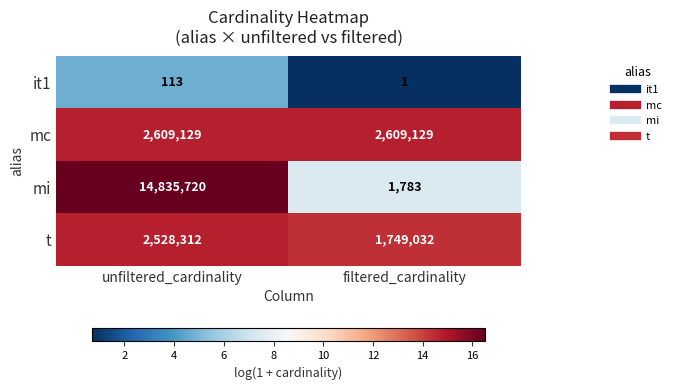

At filtered_cardinality, list the series in order from largest to smallest.

mc, t, mi, it1